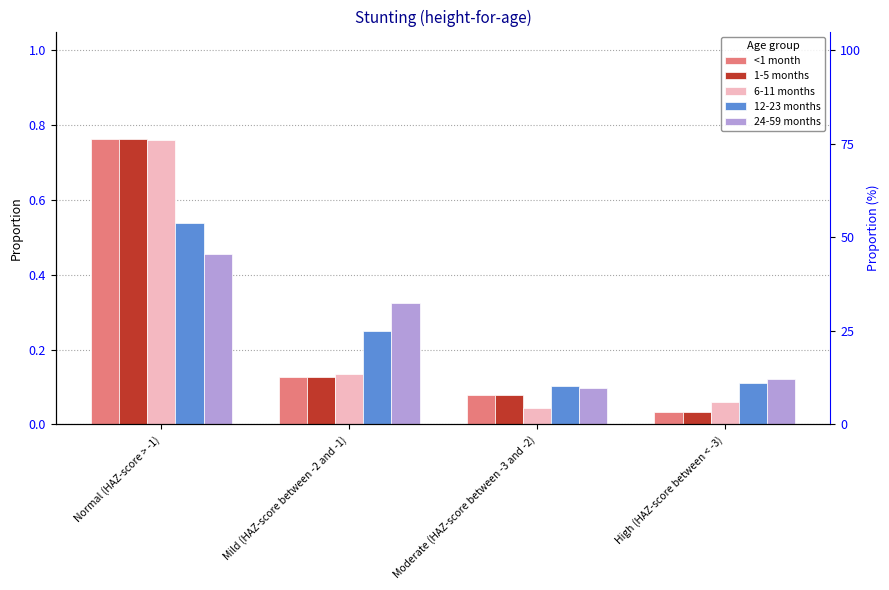

What is the spread (max minus min) of values at High (HAZ-score between < -3)?

0.1